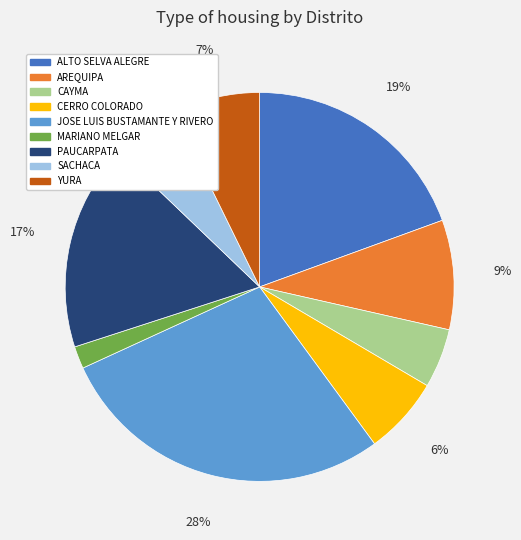

What is the smallest slice in the pie chart?

MARIANO MELGAR